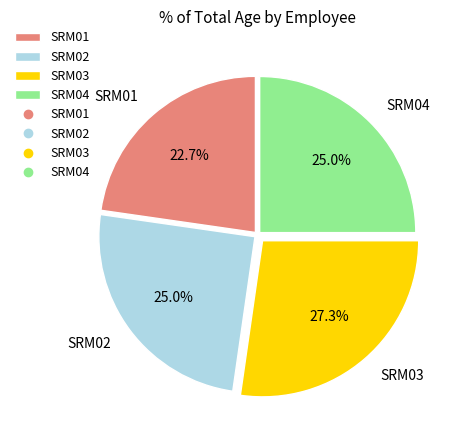

True or false: SRM03 accounts for 27% of the total.

True